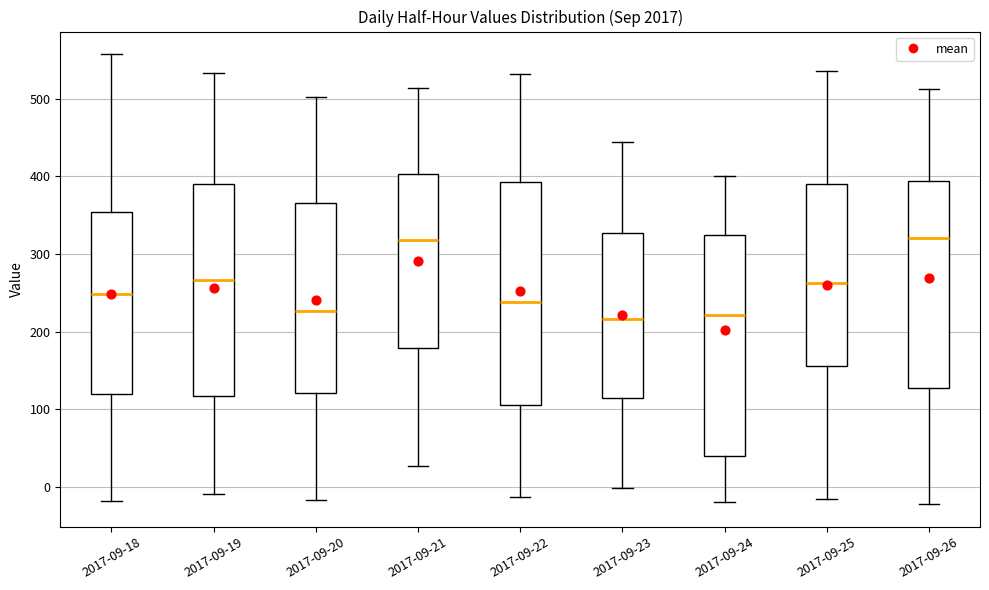

Where is the upper edge of the box for 2017-09-24 on the y-axis? The values are not printed on the chart, so give them approximately, as read against the axis.

320